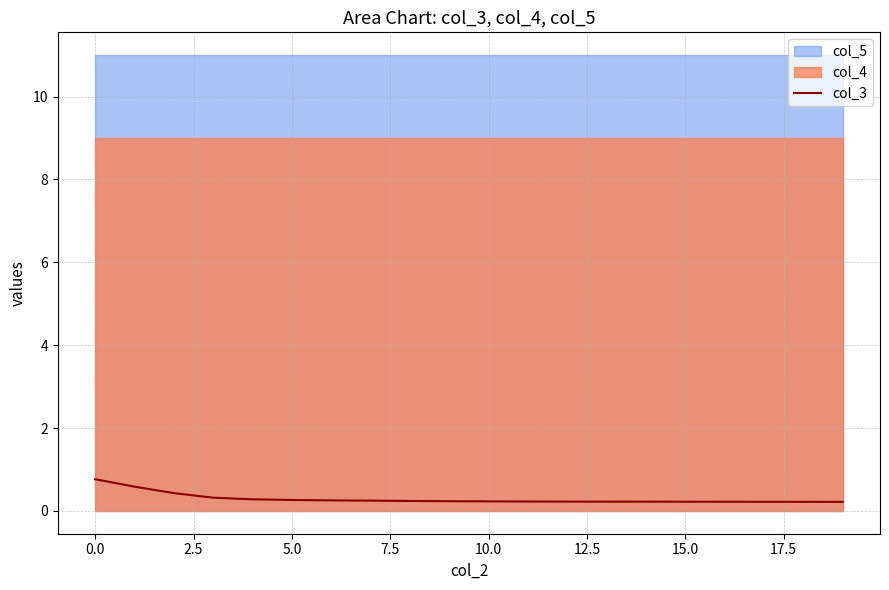

True or false: the data shows 0.2 at 19.

True